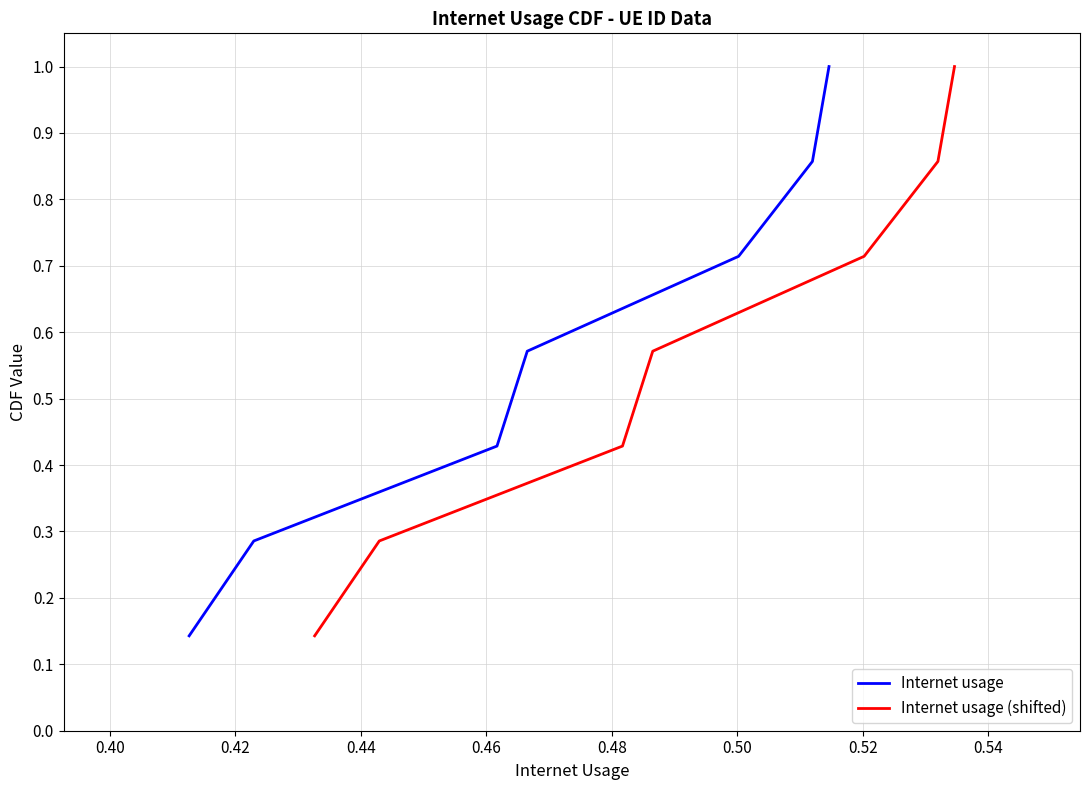

The value of Internet usage (shifted) at 0.46 is 1.0. True or false?

False